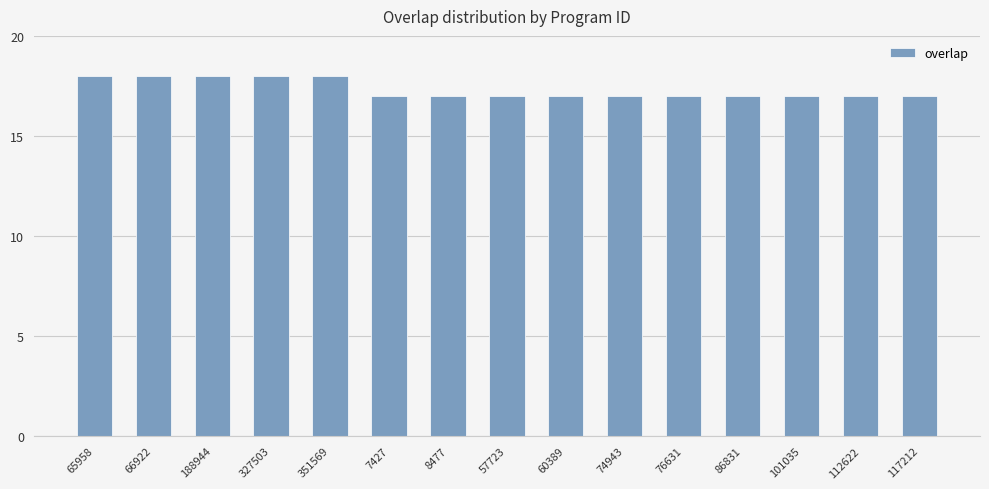

The chart shows a value of 17 at 8477. True or false?

True